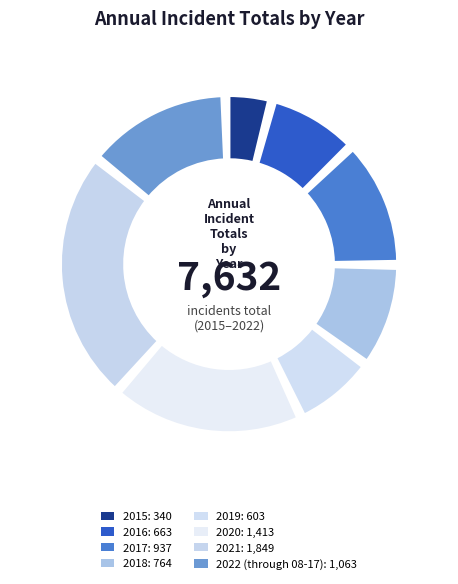

To the nearest percent, what is the combined percentage of 2019 and 2016?

17%